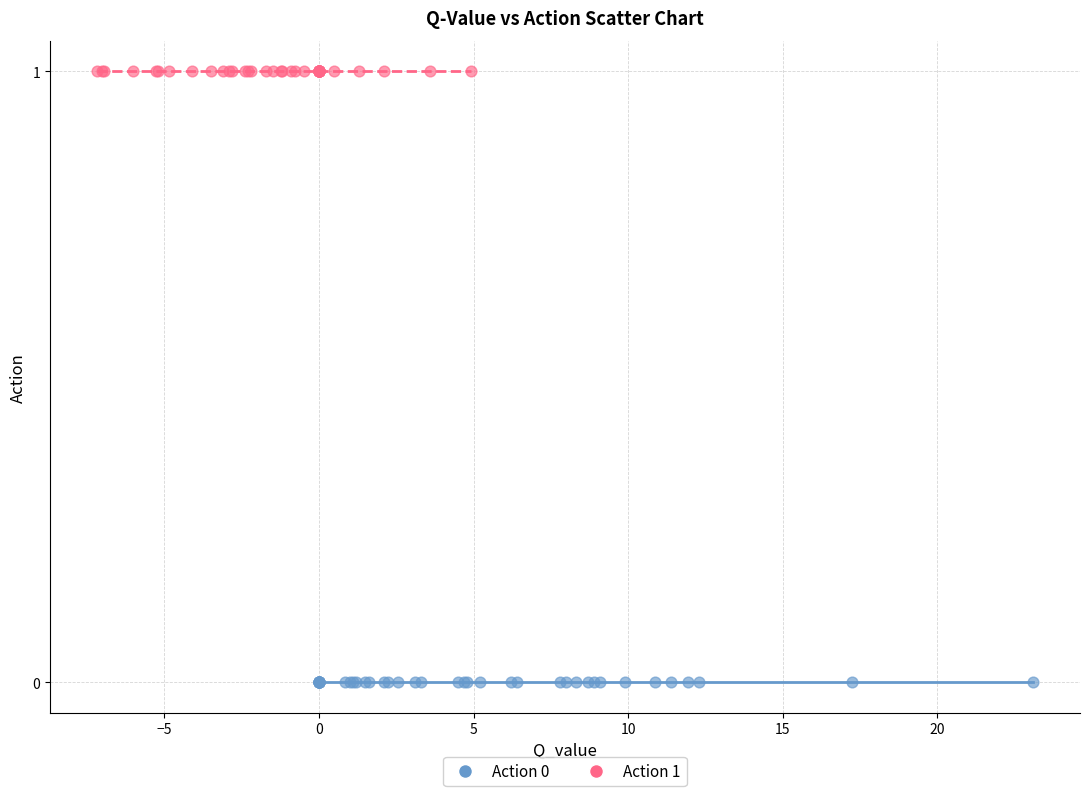

Which series reaches the maximum Y coordinate?

Action 1